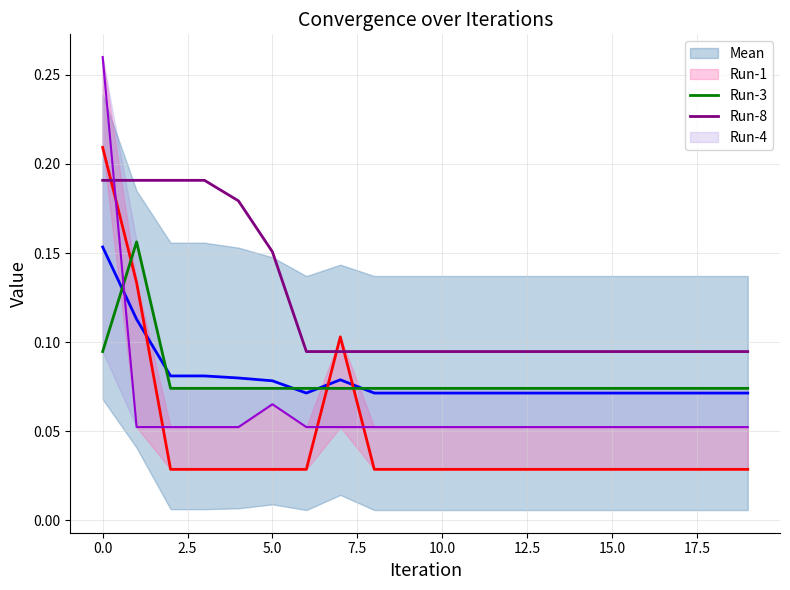

Does the chart have visible grid lines?

Yes